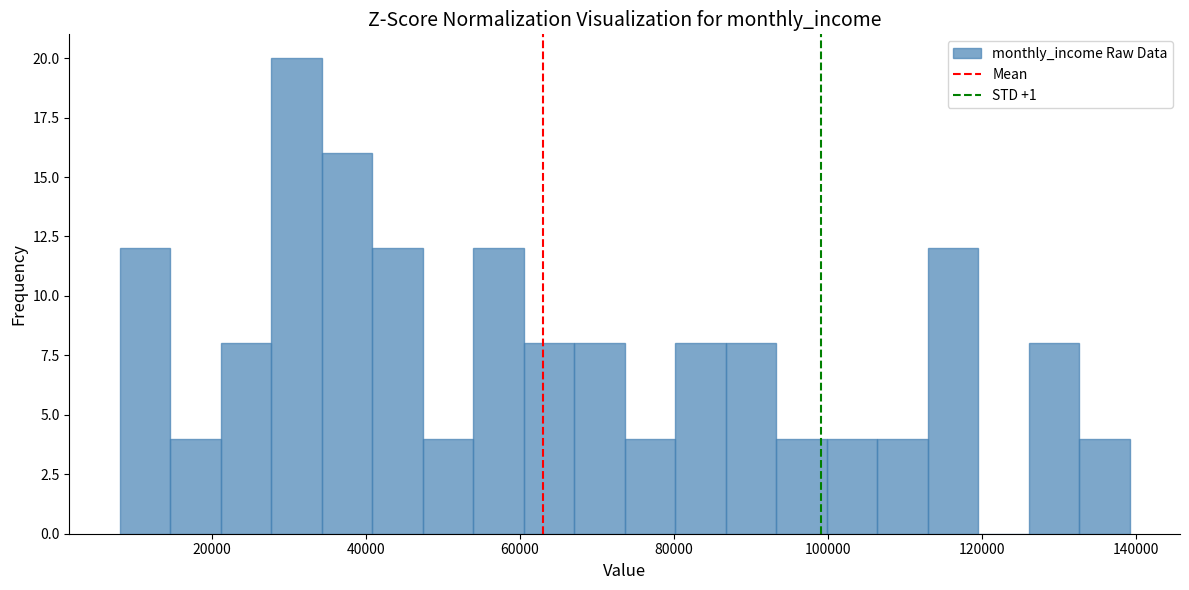

Read against the x-axis, roughly where is the centre of the tallest bar?

30000